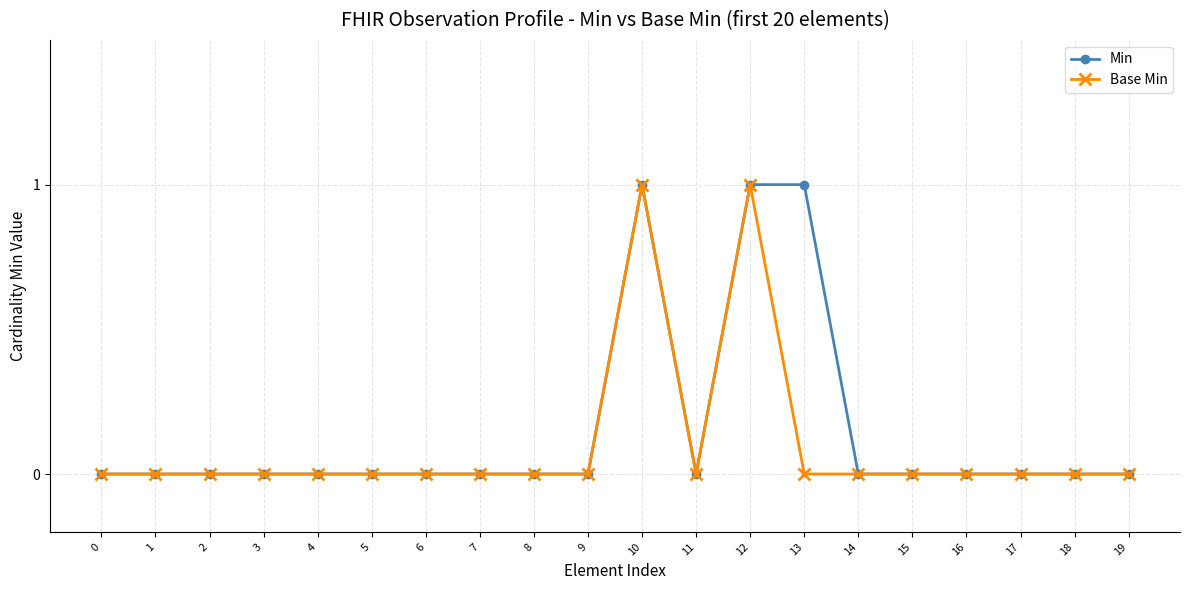

The value of Min at 2 is 0. True or false?

True